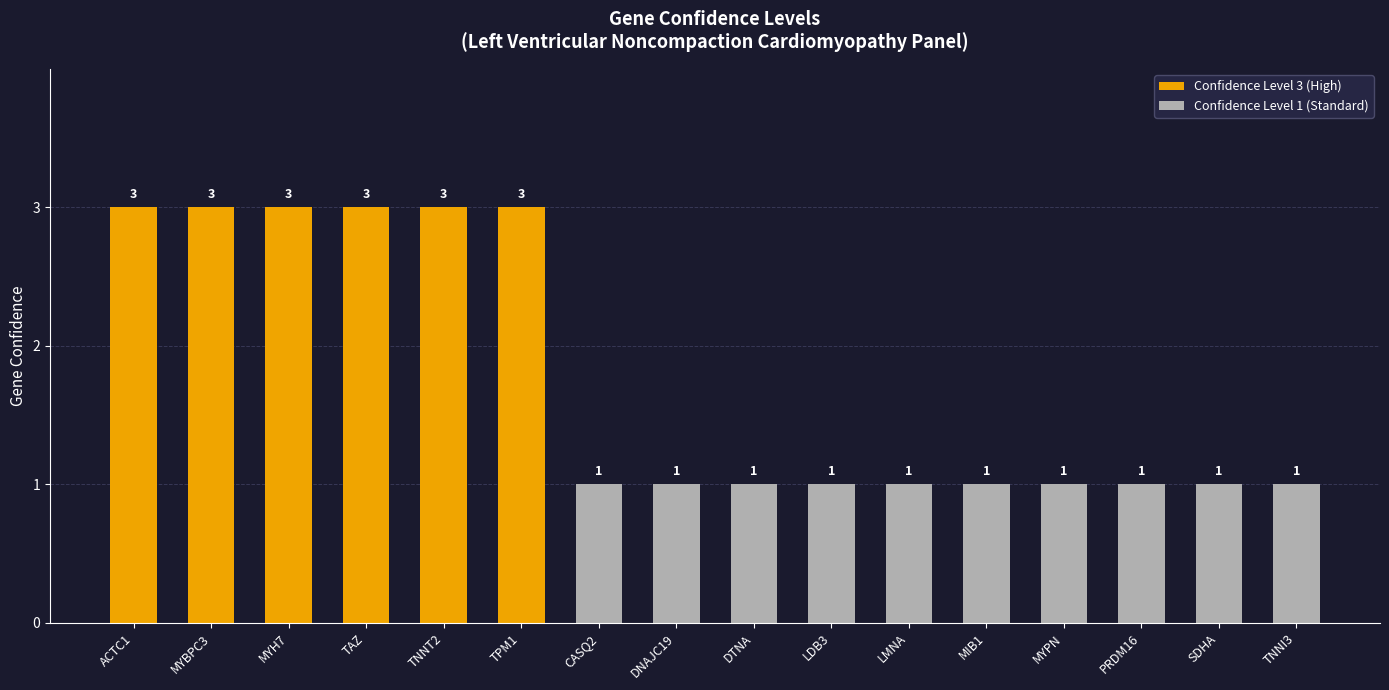

What is the minimum value shown in the chart?

1